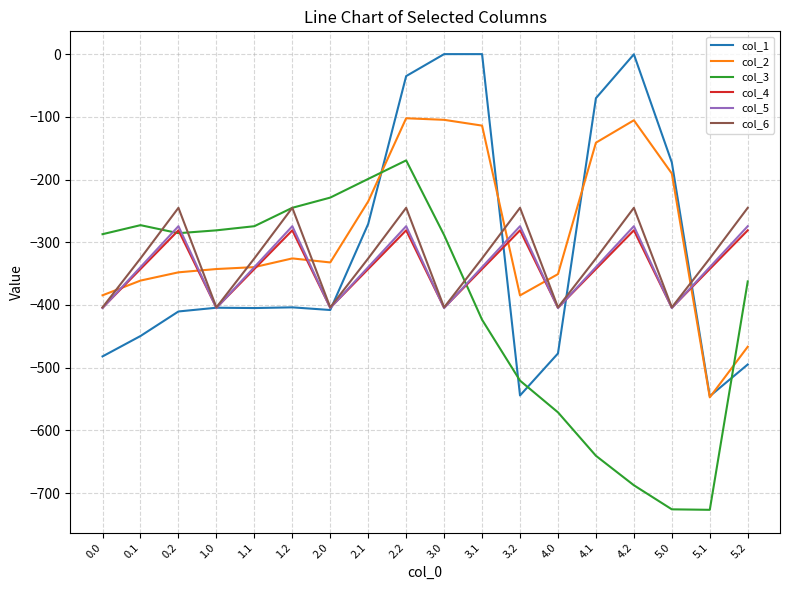

What is the minimum value shown in the chart?

-726.6